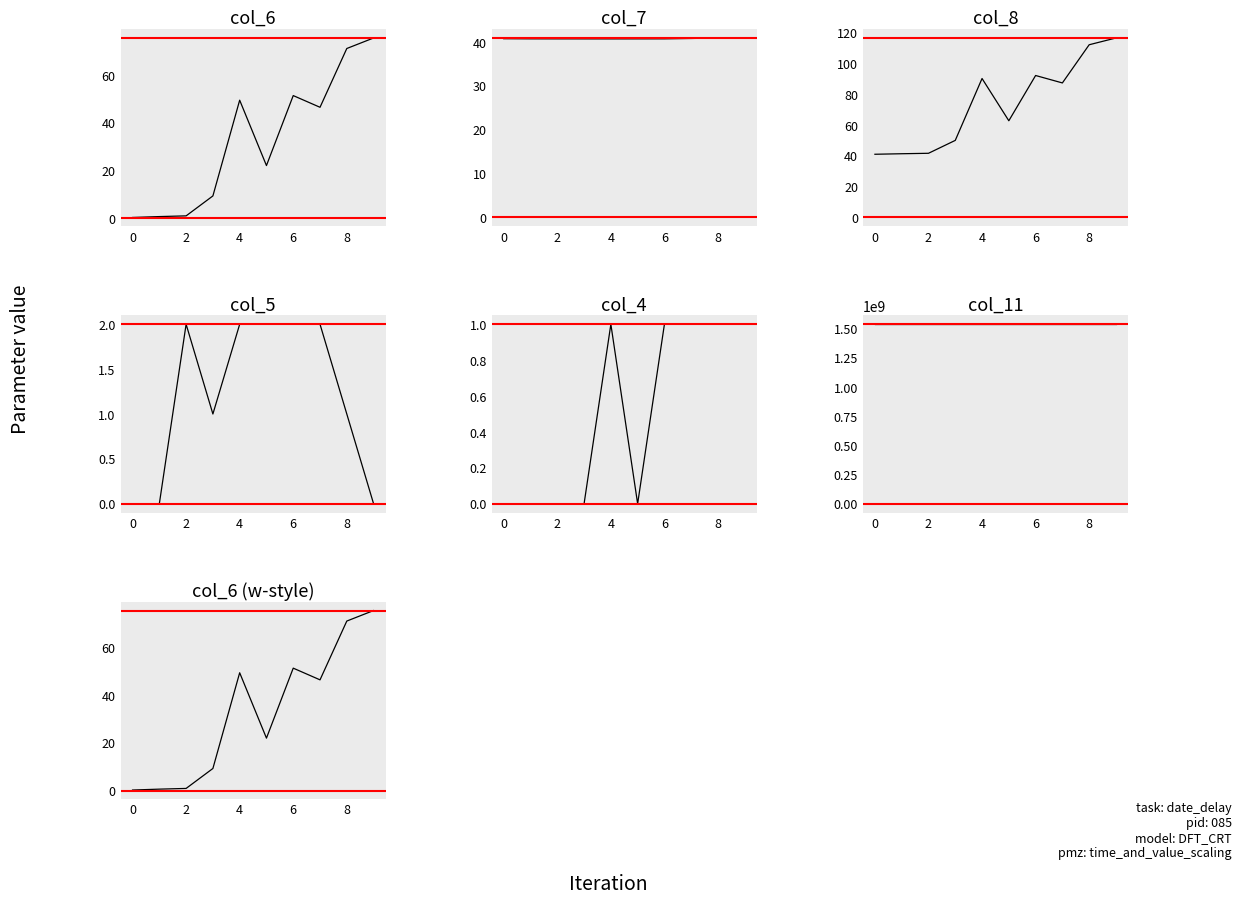

At which category does col_6 reach its first local valley?

5